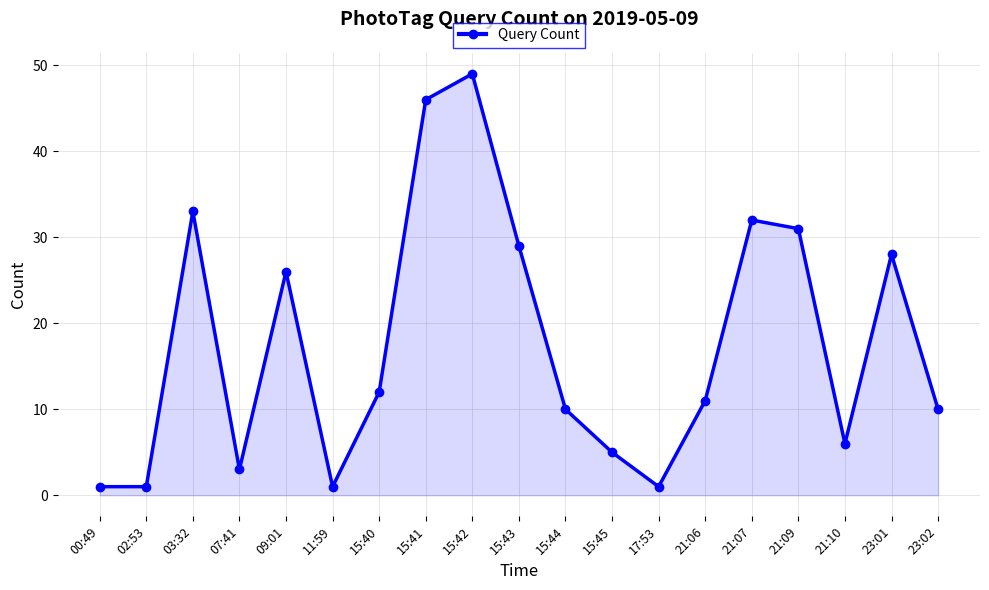

True or false: there are more than 2 points higher than both neighbors.

True